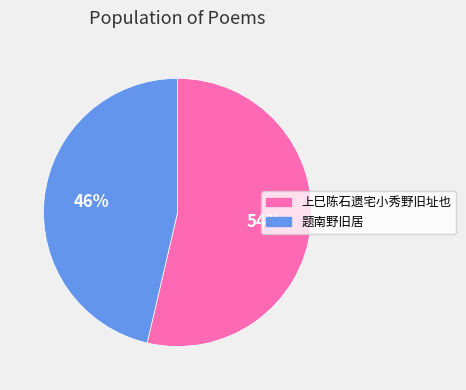

What percentage is the 上巳陈石遗宅小秀野旧址也 slice, to the nearest percent?

54%